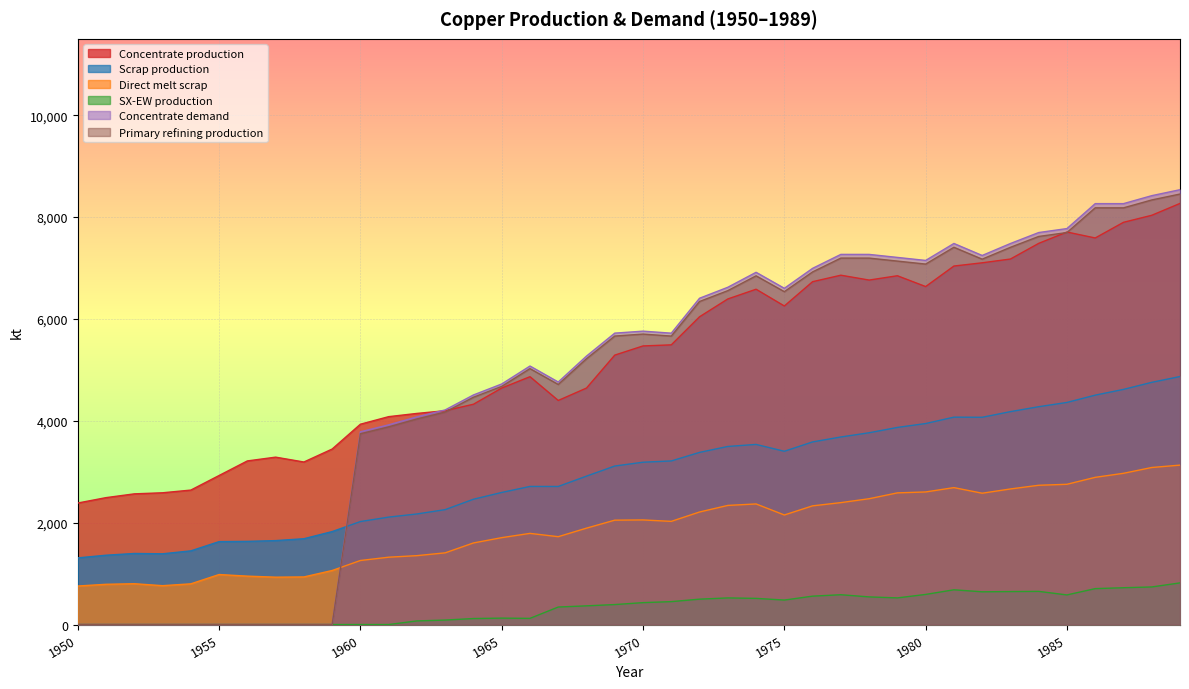

How many data points in Direct melt scrap are above 2049?

20